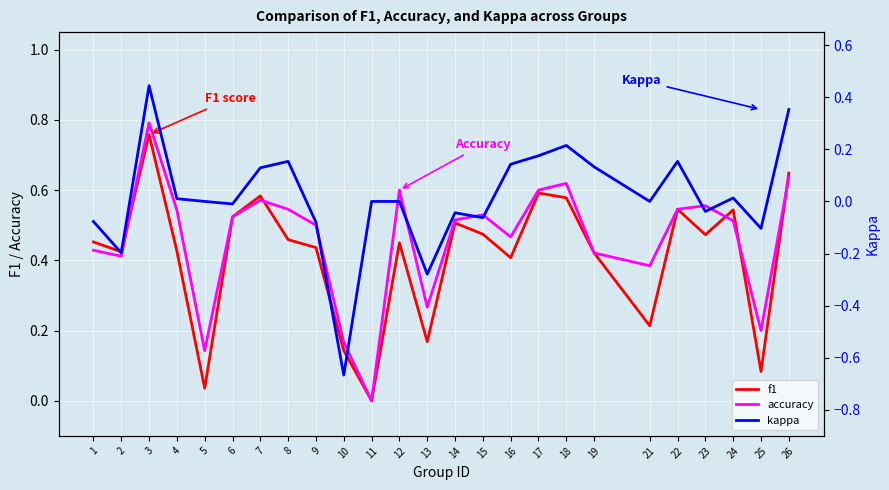

Is it true that kappa equals 0.0 at 4?

False